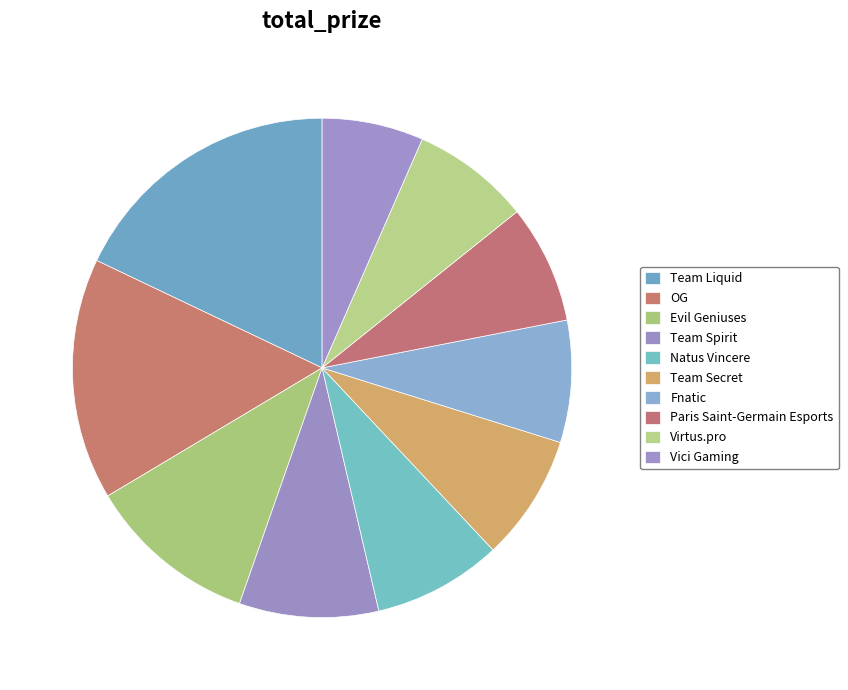

To the nearest percent, what portion does Vici Gaming represent?

7%